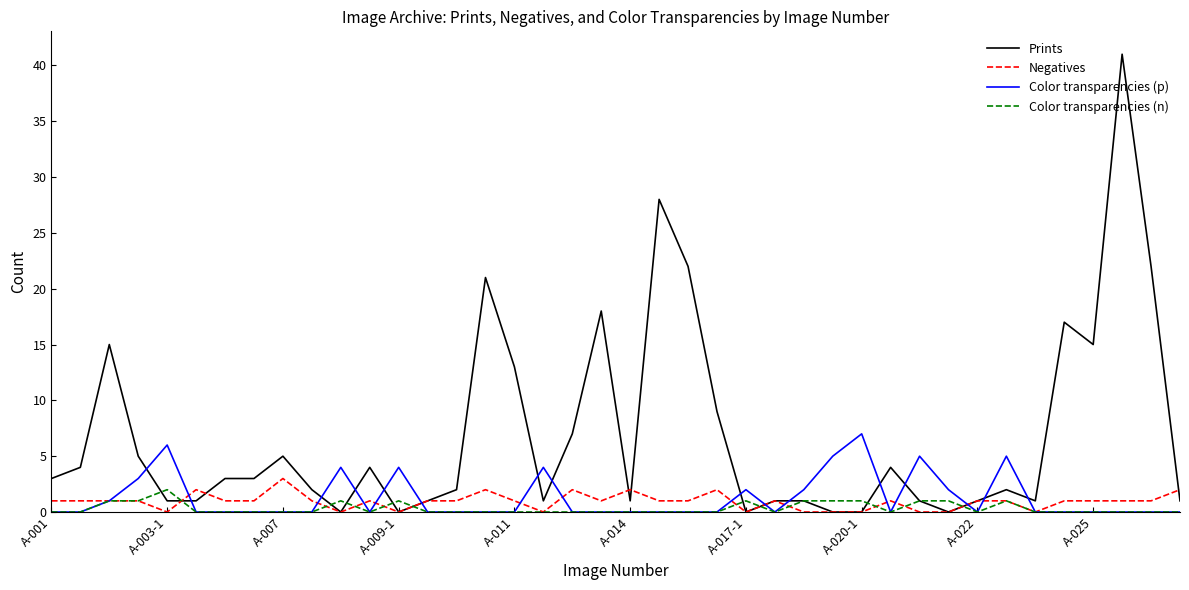

Which series has the widest spread of values?

Prints